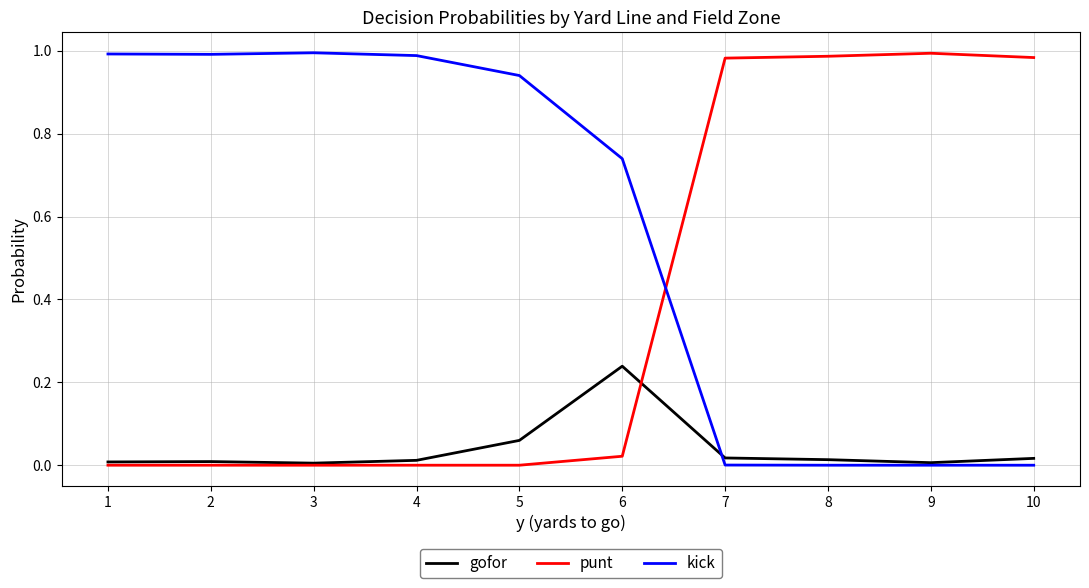

The punt series shows 0.6 at 9. True or false?

False